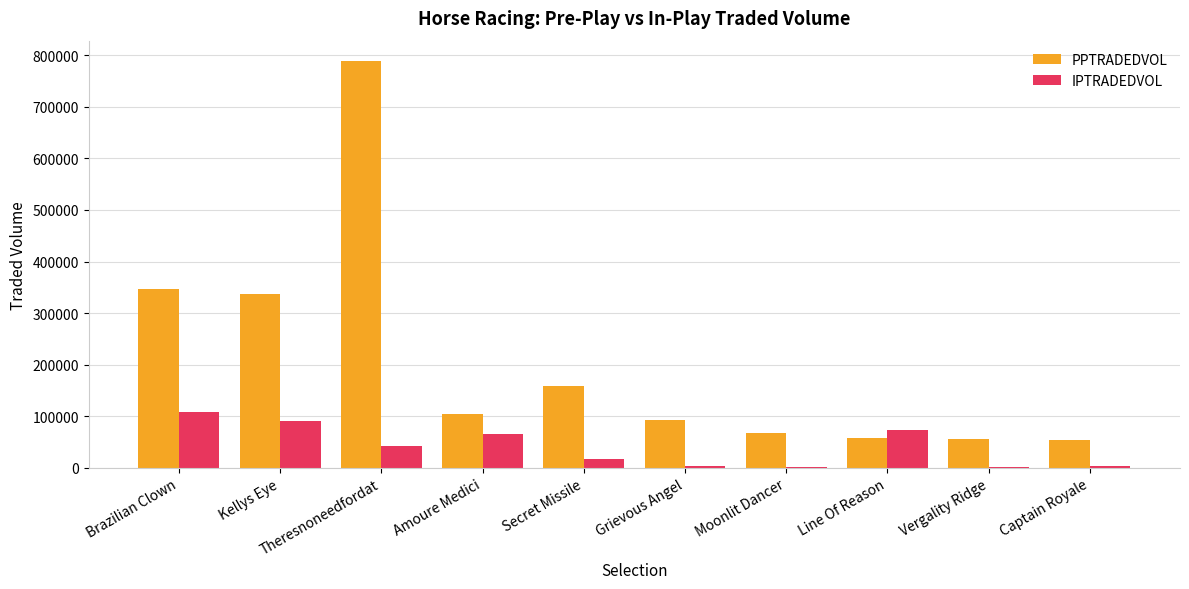

What is the sum of all IPTRADEDVOL values?

405988.0